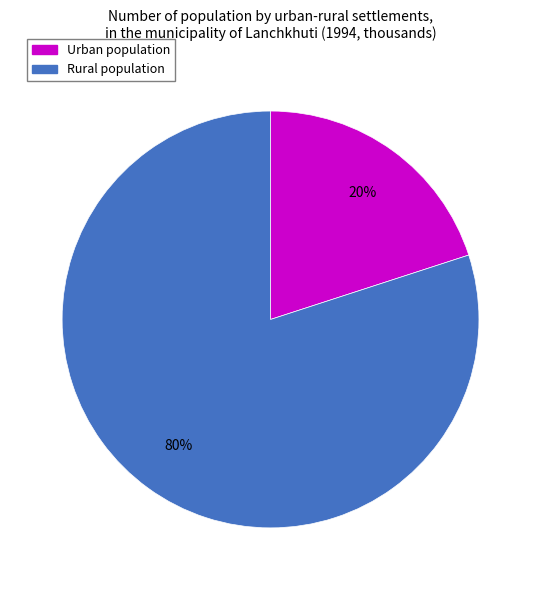

Which category has the biggest portion of the pie?

Rural